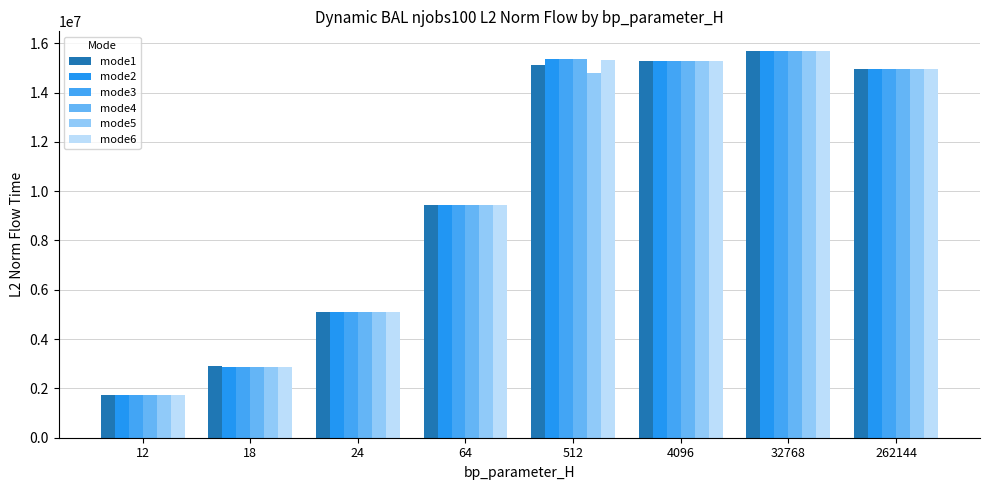

At how many categories does at least one series exceed 12132618?

4